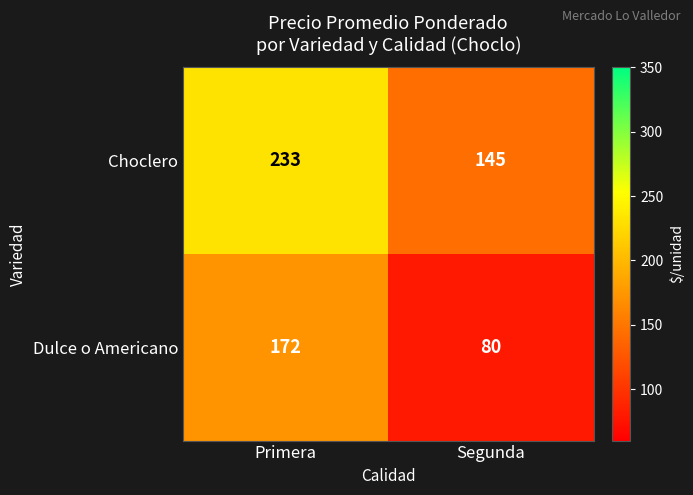

Which series has the largest range (max minus min)?

Dulce o Americano